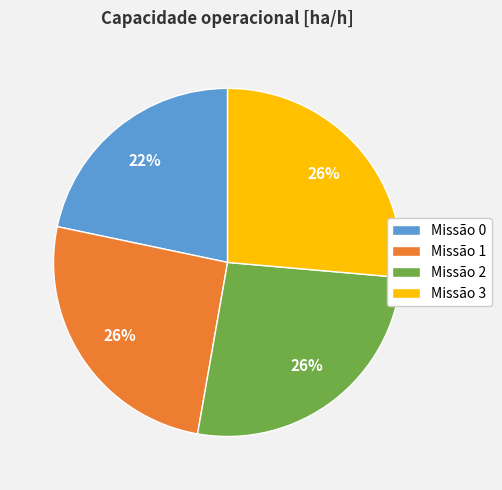

Is there any slice that represents more than half of the pie?

No